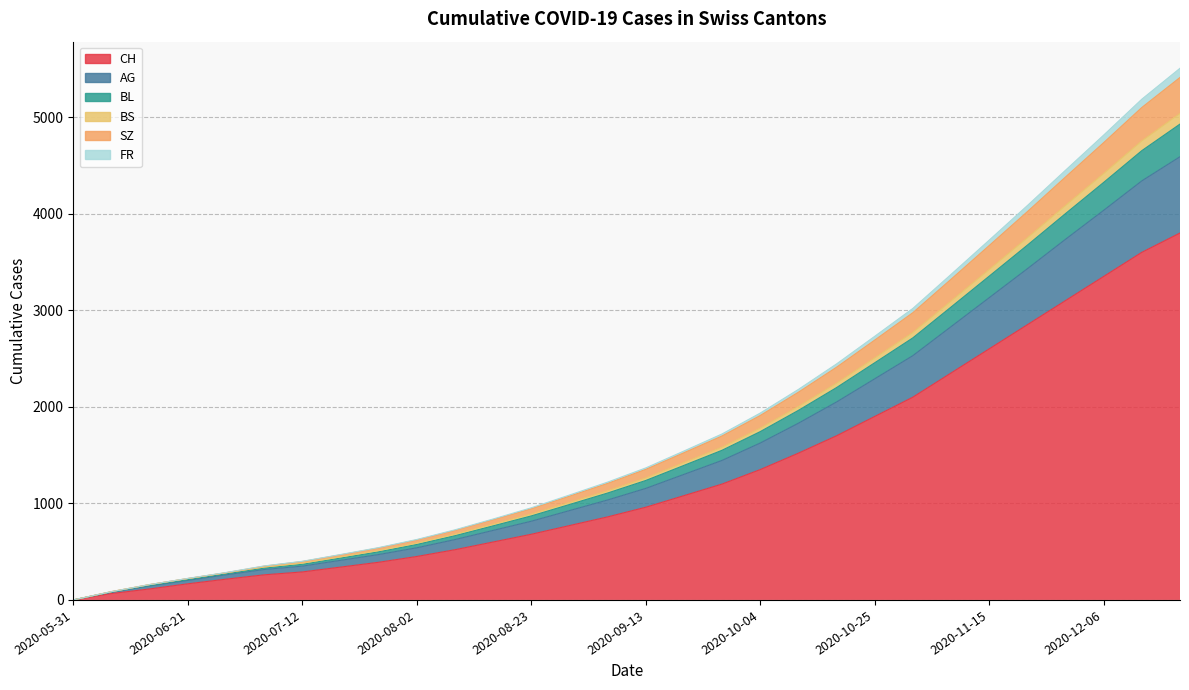

Is the value of CH at 2020-11-29 greater than the value of AG at 2020-09-27?

Yes